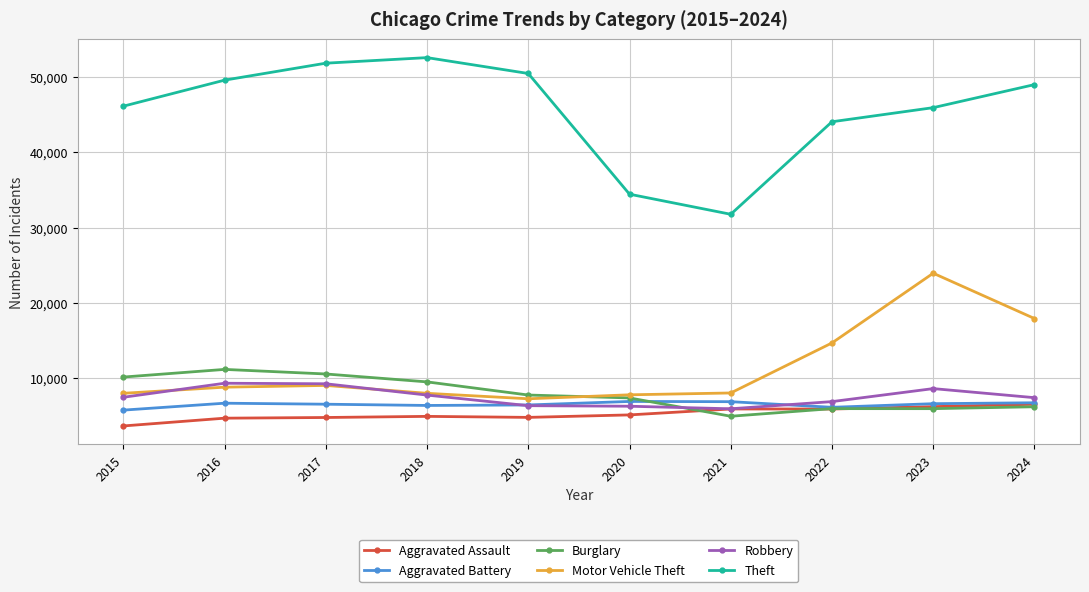

Where is the first local maximum for Theft?

2018